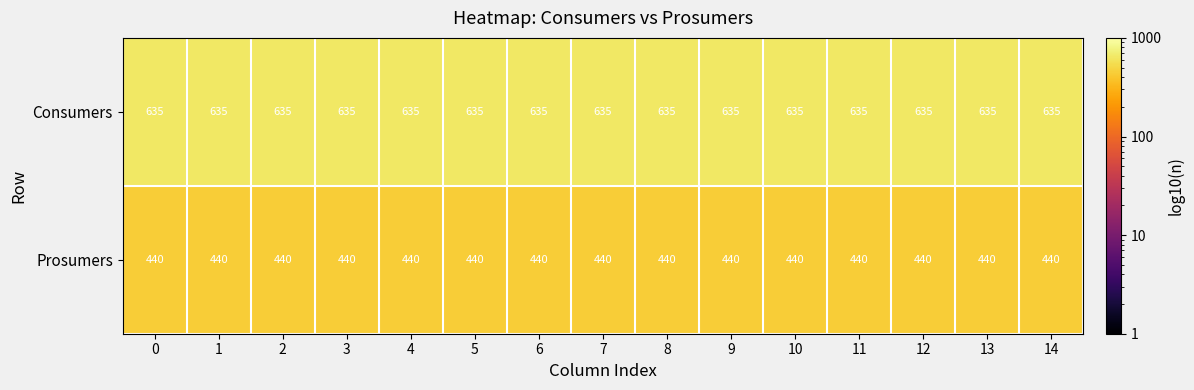

List the series in order of their overall mean, lowest first.

Prosumers, Consumers